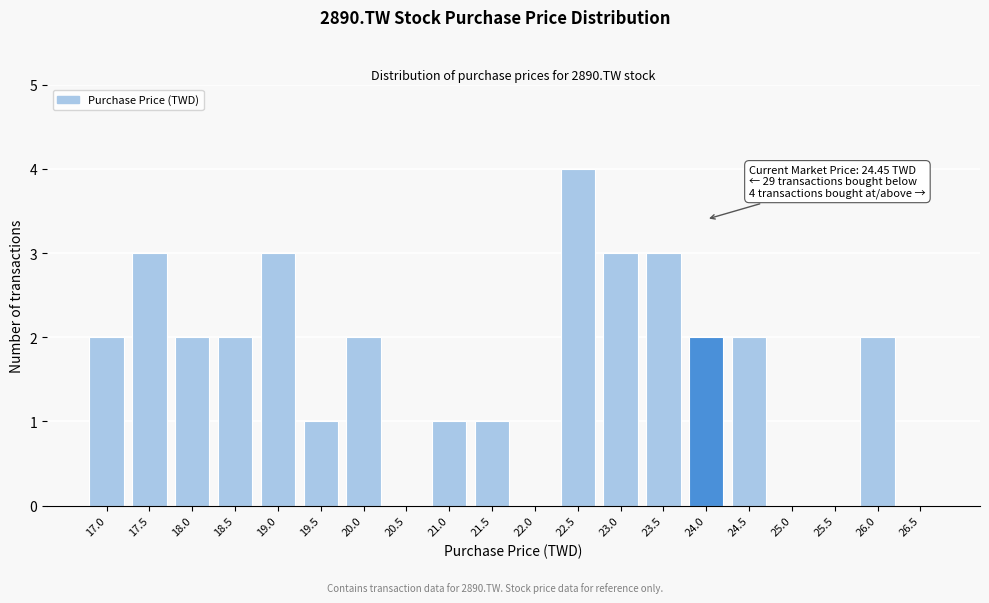

Reading left to right, extract all data points from this chart.

17.0=2	17.5=3	18.0=2	18.5=2	19.0=3	19.5=1	20.0=2	20.5=0	21.0=1	21.5=1	22.0=0	22.5=4	23.0=3	23.5=3	24.0=2	24.5=2	25.0=0	25.5=0	26.0=2	26.5=0